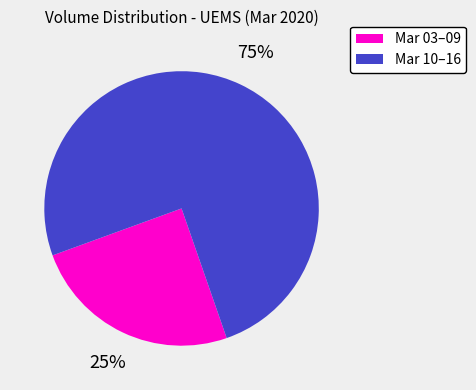

Is there a majority slice in this chart?

Yes